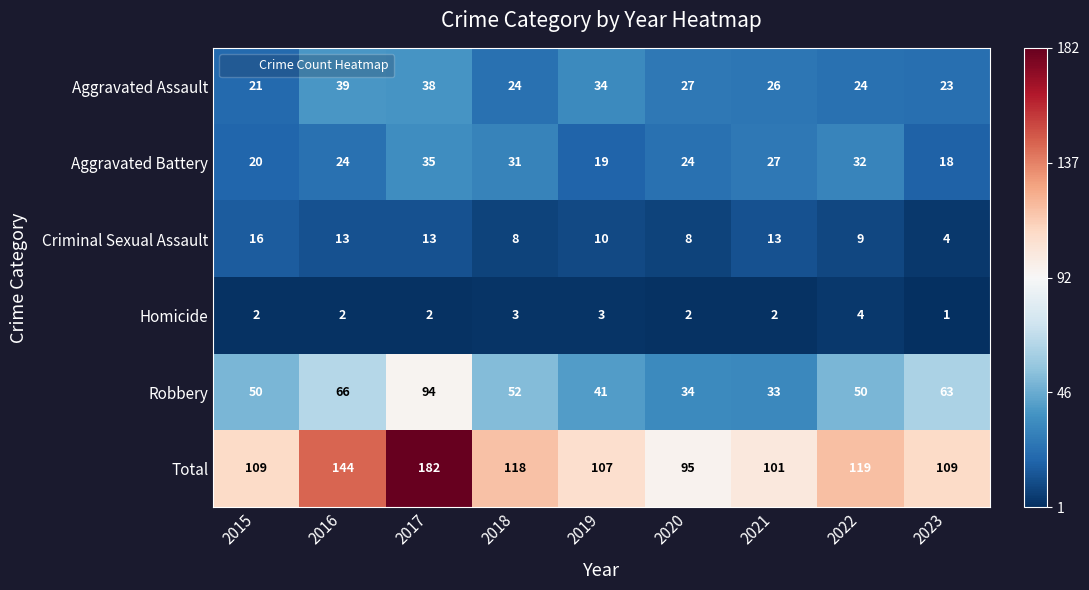

Which label corresponds to the largest value in the chart?

2017